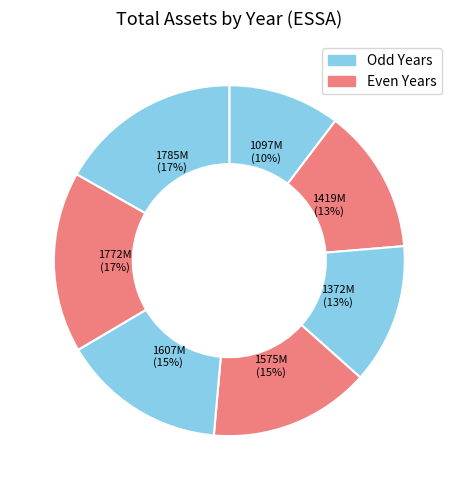

What is the largest slice in the pie chart?

2017